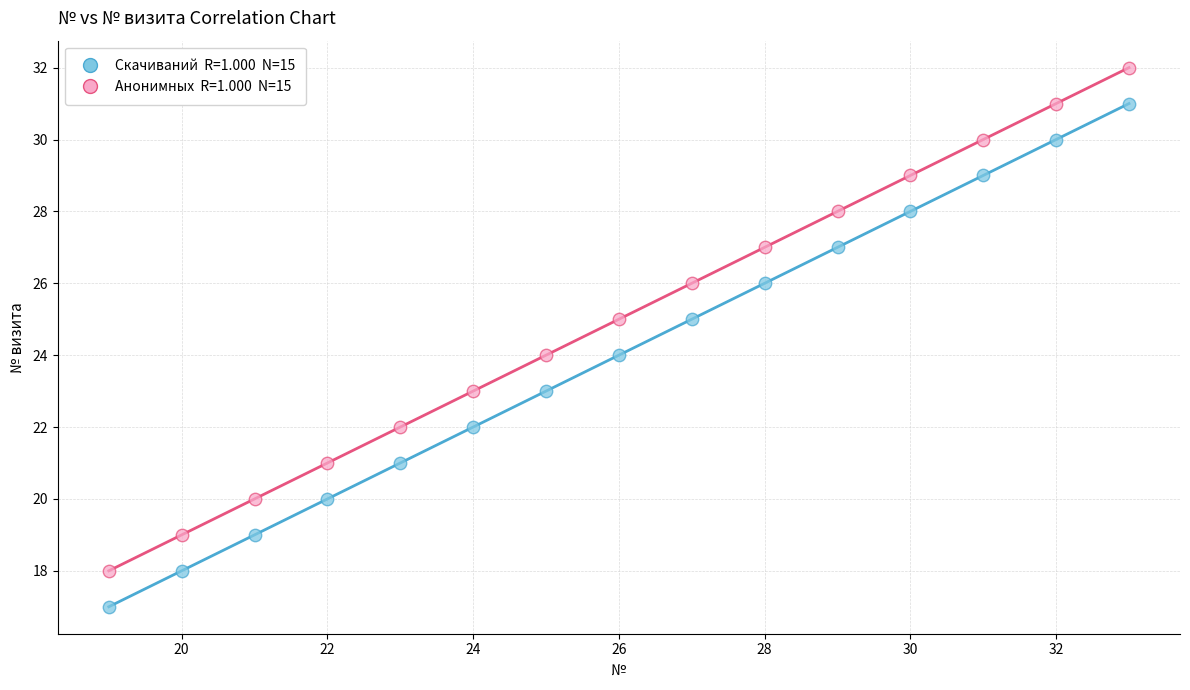

Across all data points, what is the range of X values (max minus min)?

14